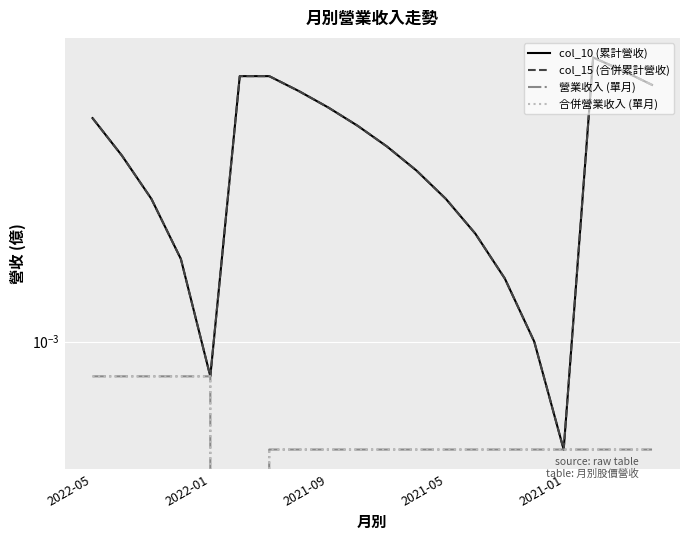

Where is 營業收入 (單月) nearest to the value 0?

5